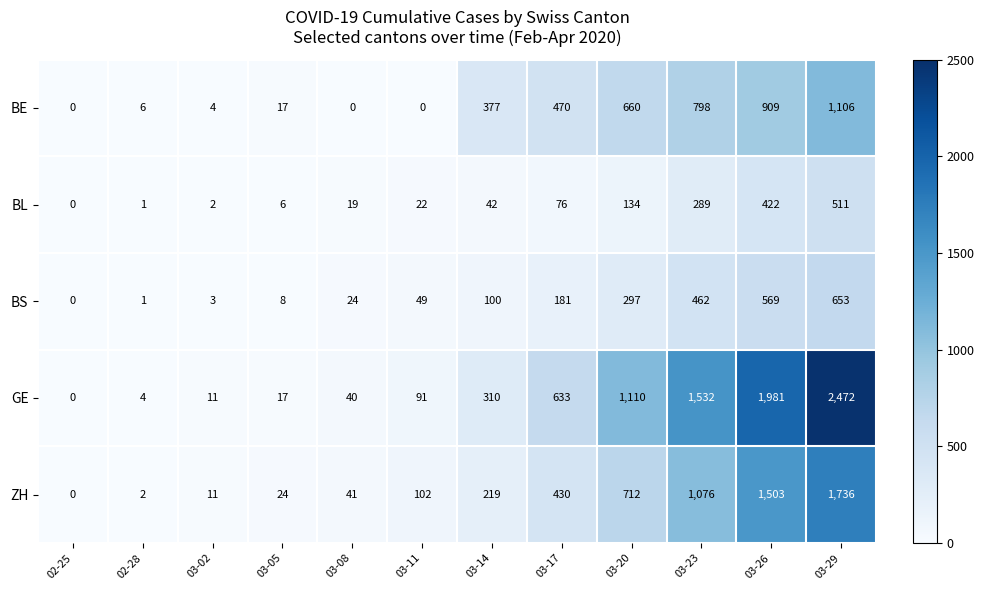

The BL series shows 187 at 03-29. True or false?

False